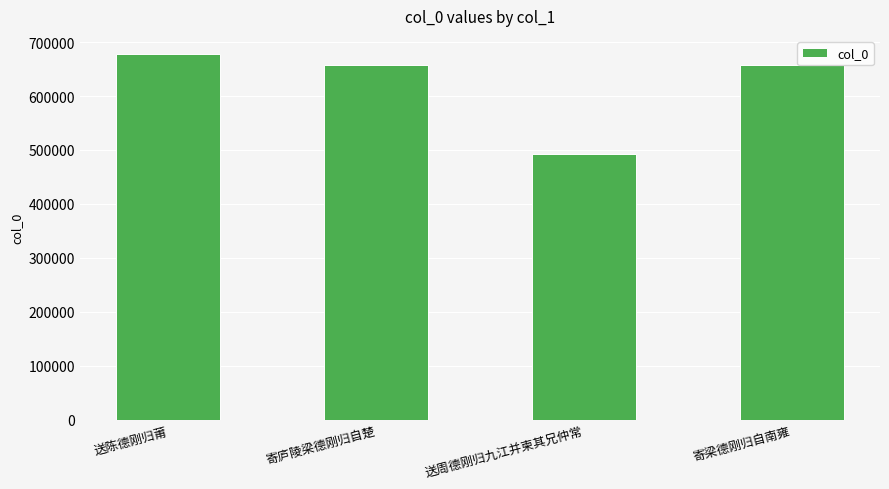

What is the greatest value displayed?

677782